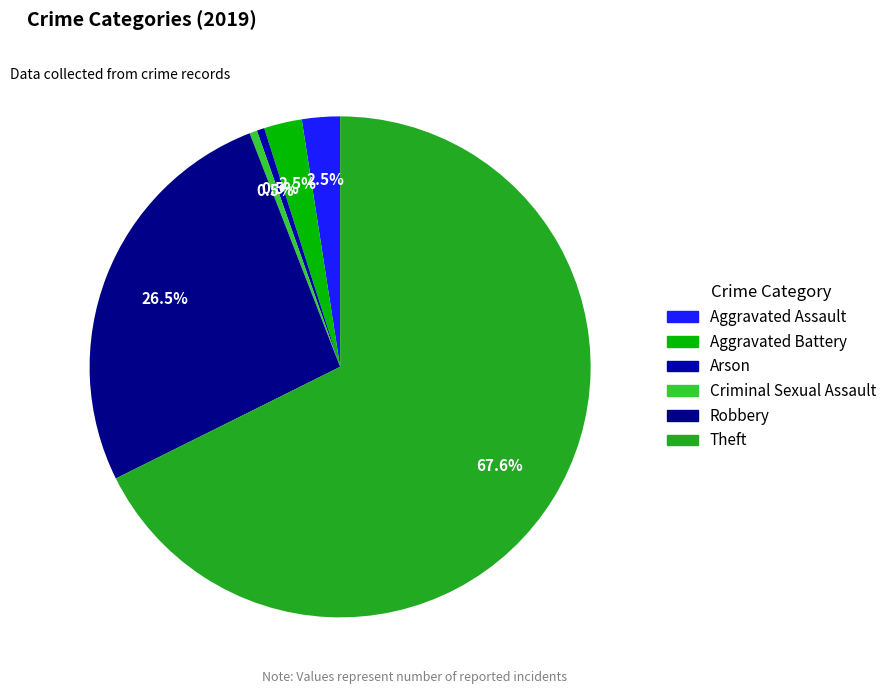

Count the number of slices in the pie.

6